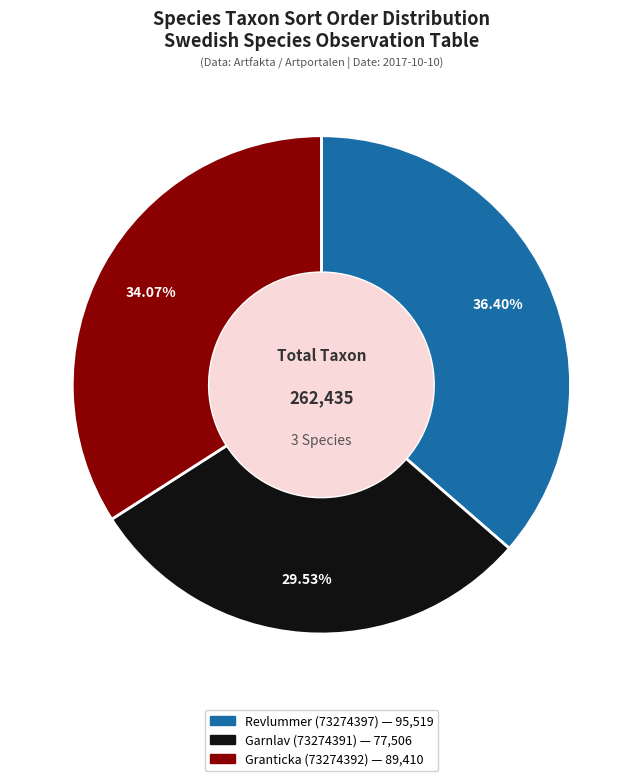

To the nearest percent, what is the difference between the largest and smallest slice percentages?

7%